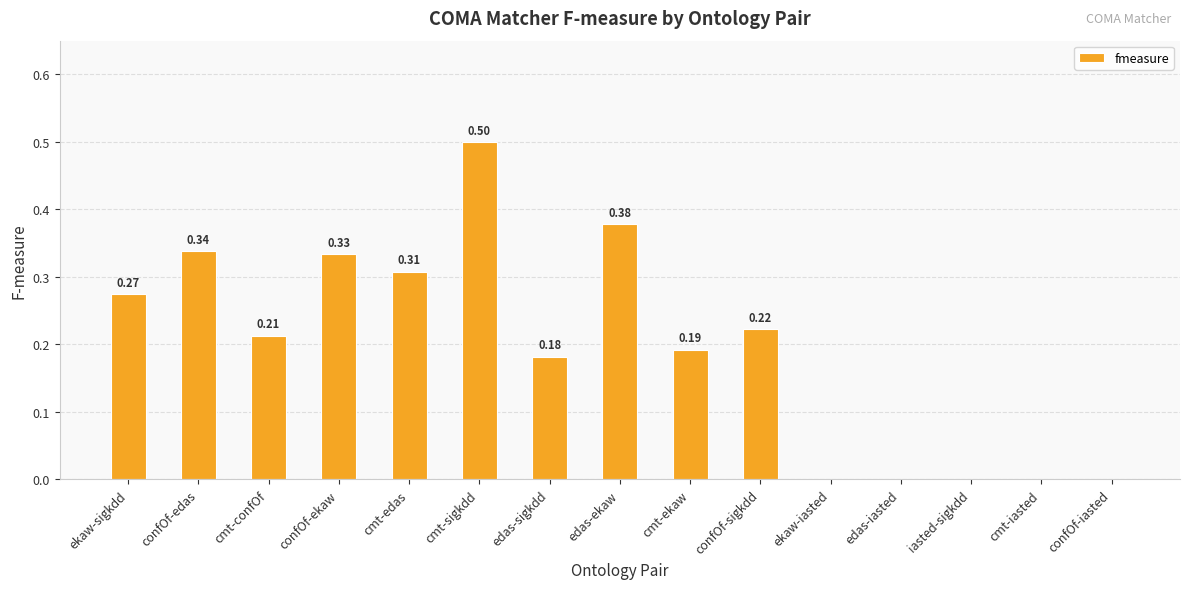

True or false: the data shows 0.5 at cmt-edas.

False